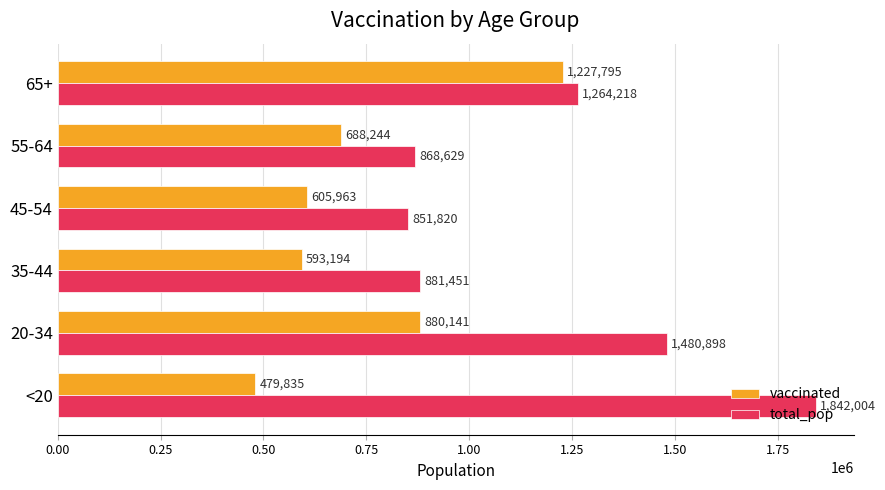

The value of vaccinated at <20 is 479835. True or false?

True